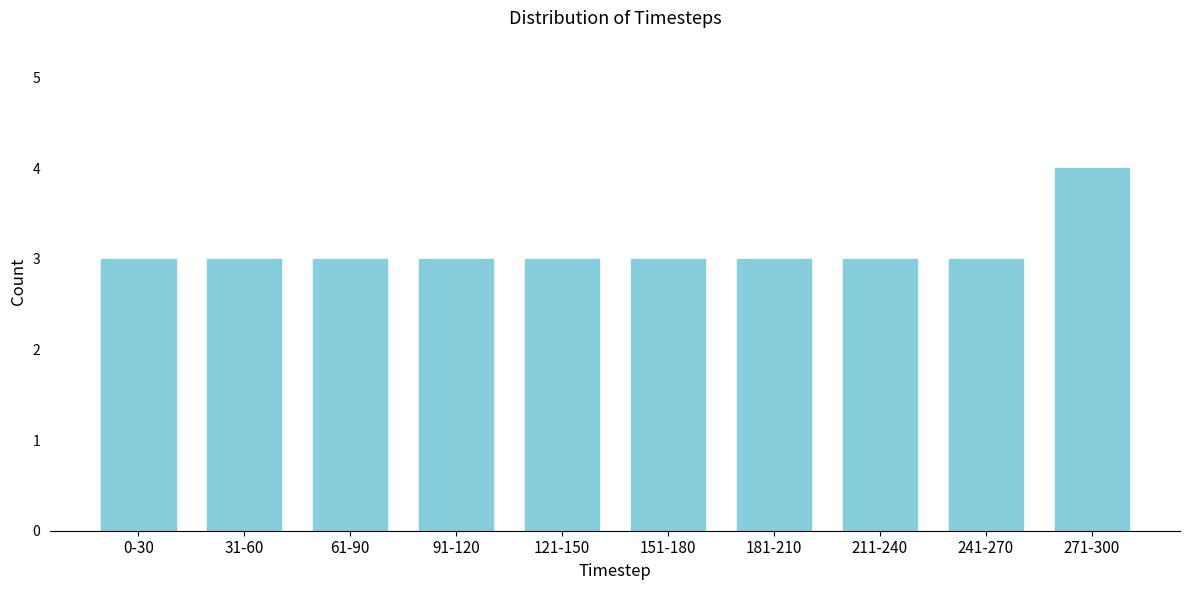

Reading left to right, list all the values displayed in this chart.

0-30=3	31-60=3	61-90=3	91-120=3	121-150=3	151-180=3	181-210=3	211-240=3	241-270=3	271-300=4